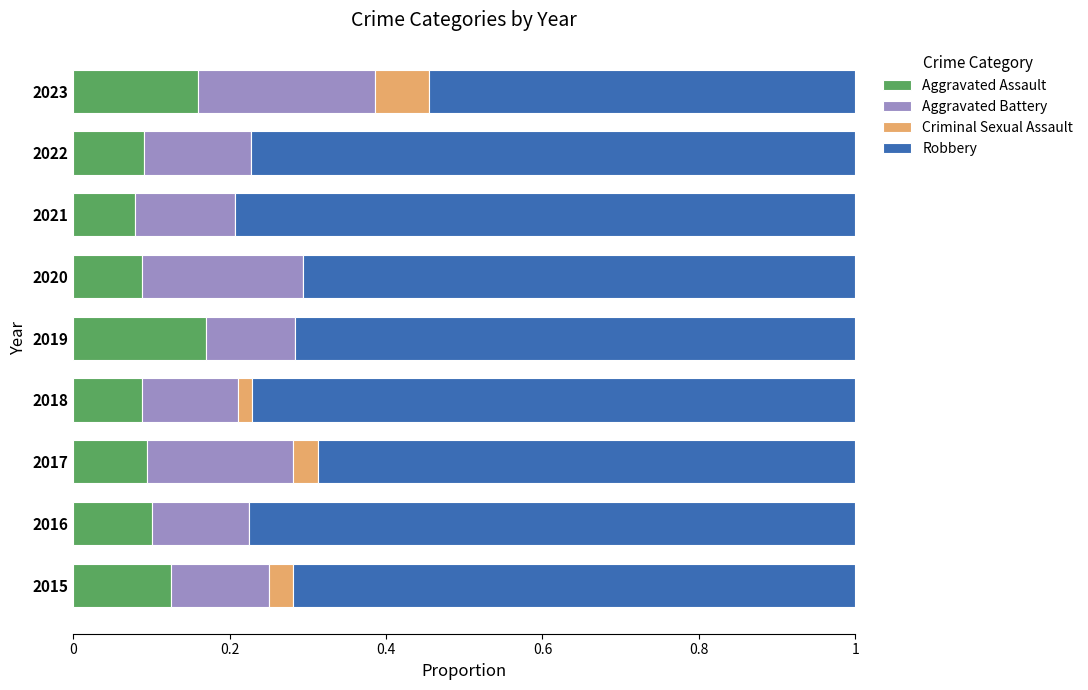

True or false: Aggravated Assault has a value of 0.1 at 2018.

True